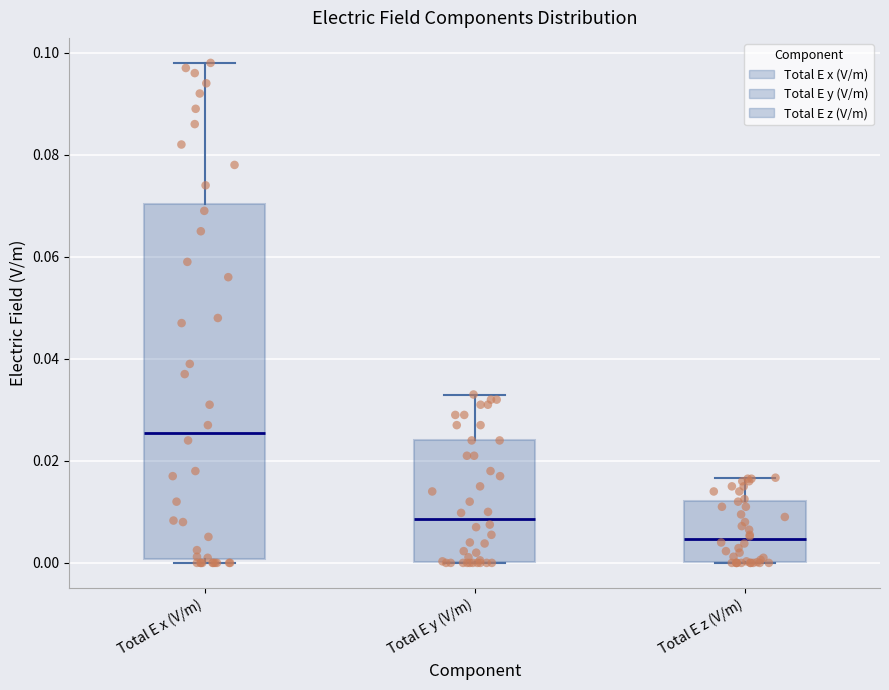

Comparing the boxes themselves (not the whiskers), which one is the tallest?

Total E x (V/m)